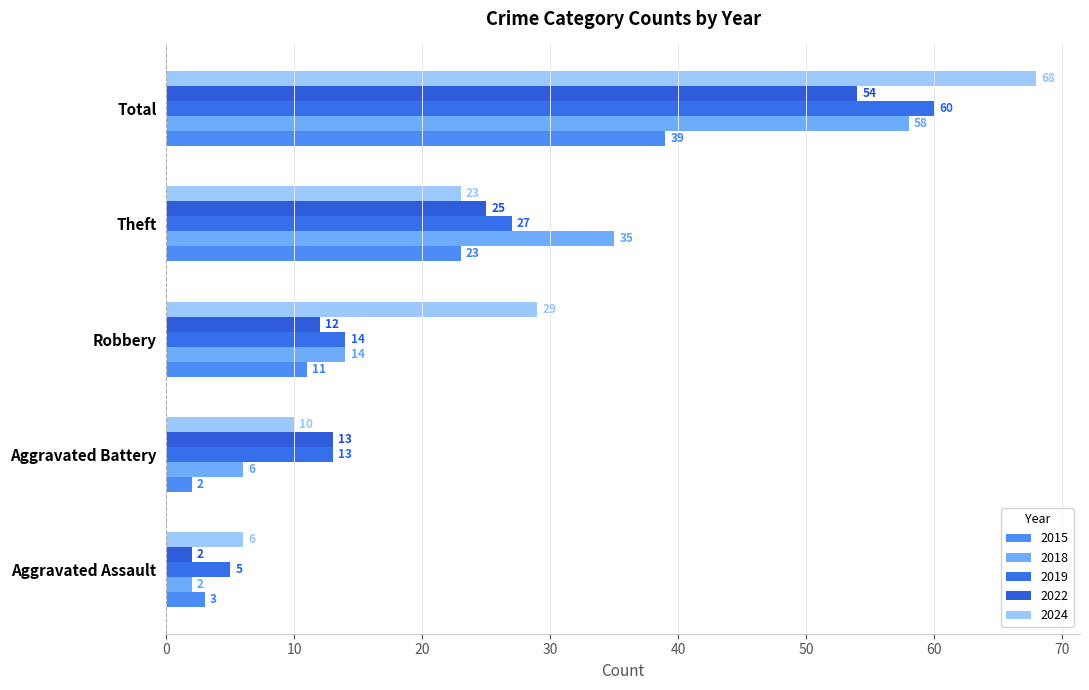

What is the total value across all series at Theft?

133